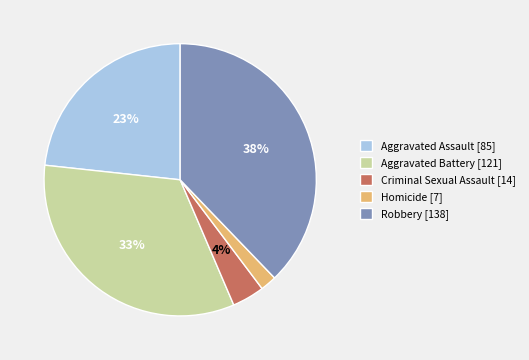

Is there any slice that represents more than half of the pie?

No